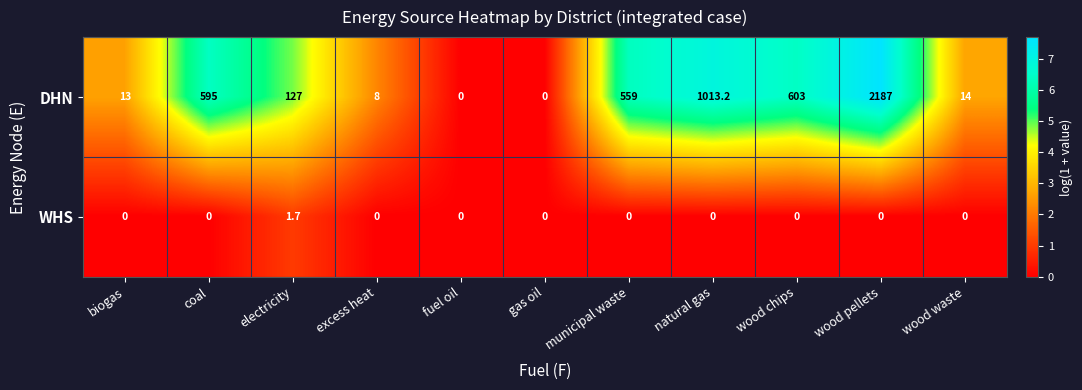

The value of DHN at wood chips is 878.3. True or false?

False